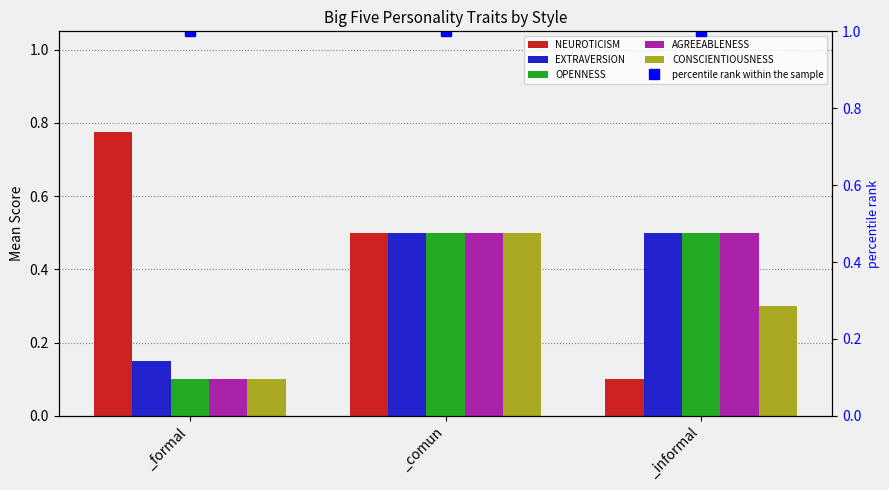

What is the value of the CONSCIENTIOUSNESS bar at the 2nd from the left?

0.5